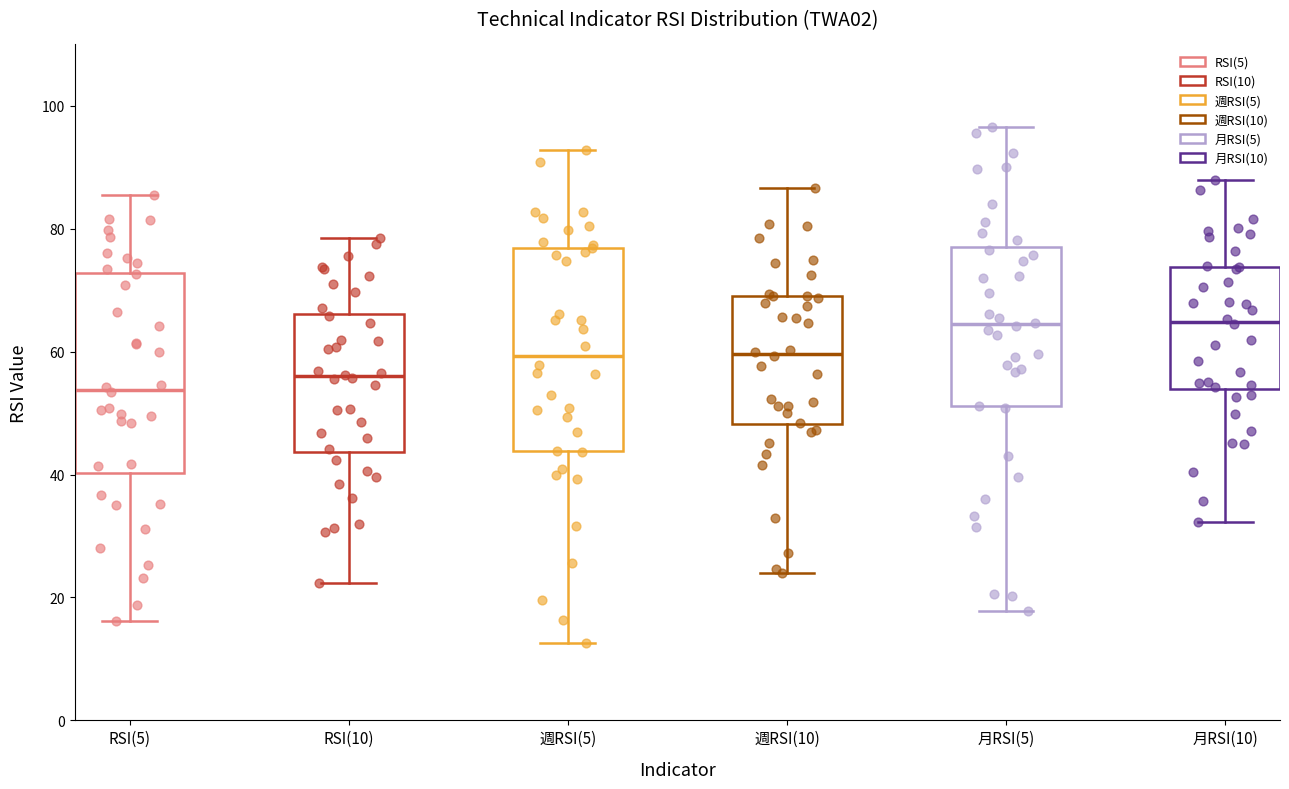

Reading left to right, read every box against the y-axis: the position of its median line, the range the box covers, and the ends of its whiskers. The values are not printed on the chart, so give them approximately, as read against the axis.

RSI(5): median 54, box 40 to 72, whiskers 16 to 86
RSI(10): median 56, box 44 to 66, whiskers 22 to 78
週RSI(5): median 60, box 44 to 76, whiskers 12 to 92
週RSI(10): median 60, box 48 to 68, whiskers 24 to 86
月RSI(5): median 64, box 52 to 76, whiskers 18 to 96
月RSI(10): median 64, box 54 to 74, whiskers 32 to 88